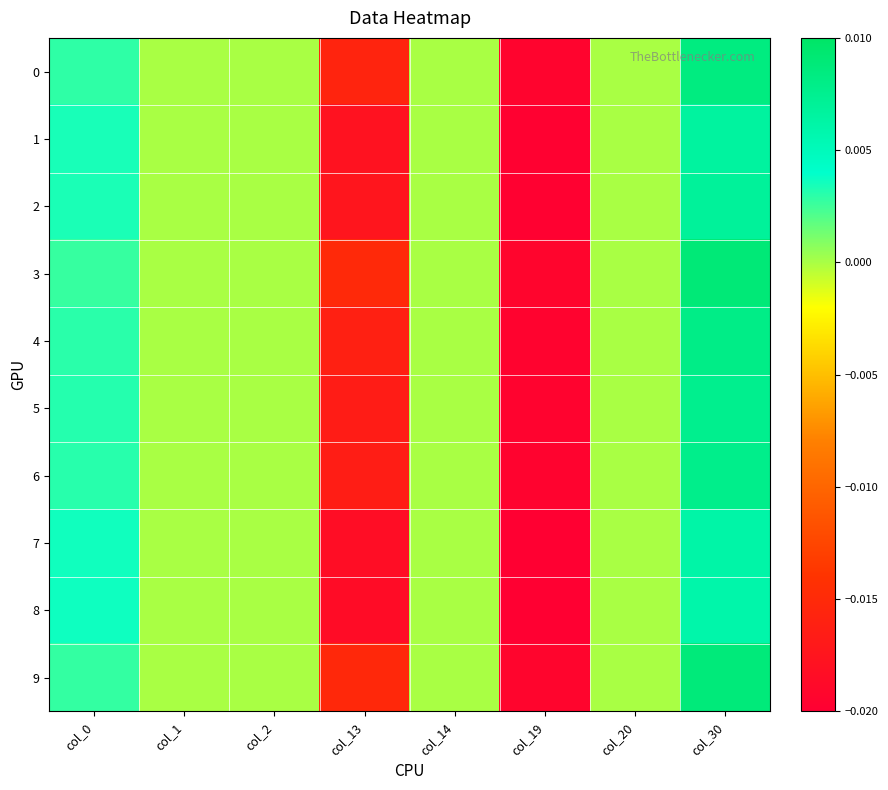

List the series in order of their peak value, lowest first.

8, 7, 1, 2, 5, 6, 4, 0, 9, 3